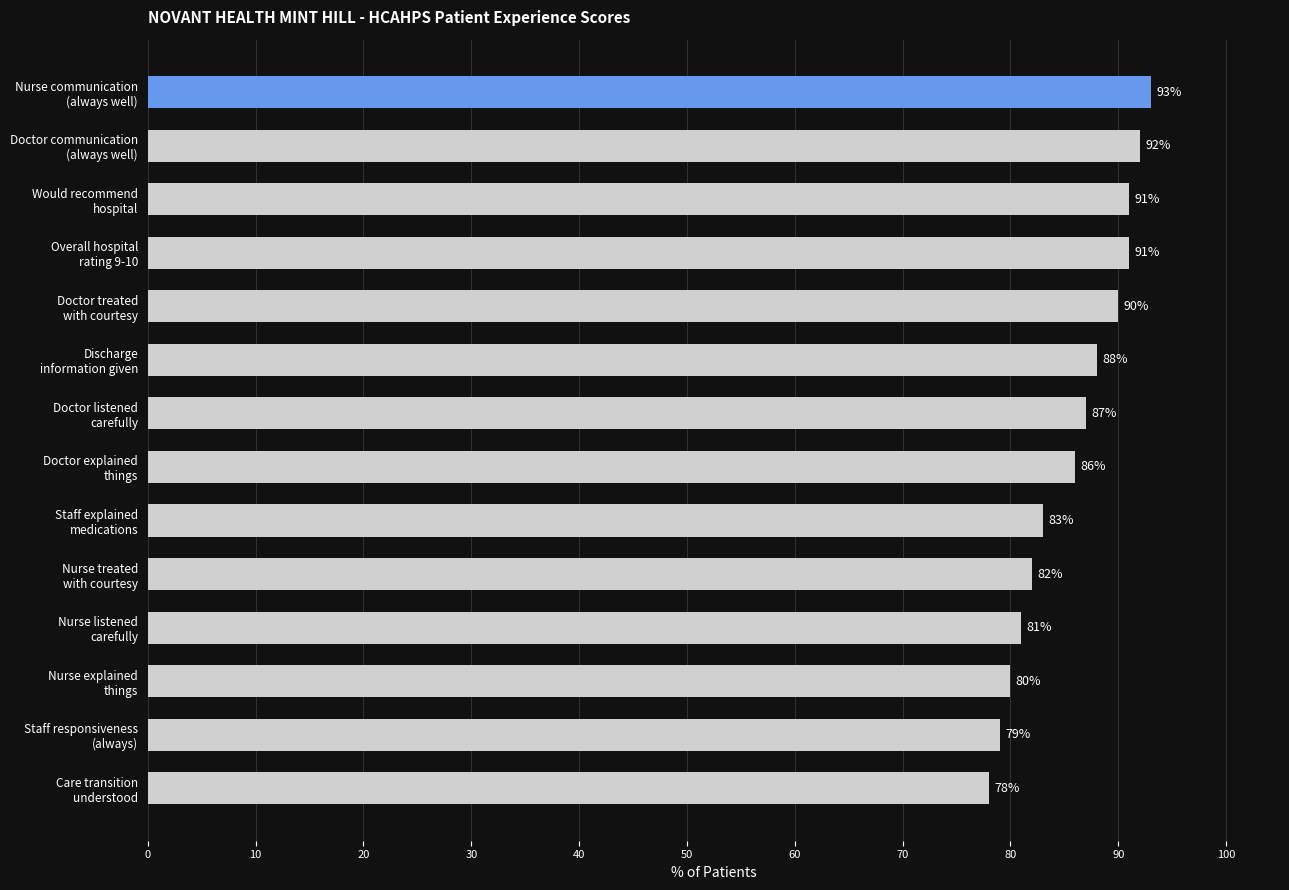

Reading bottom to top, transcribe all the data shown in this chart.

78	79	80	81	82	83	86	87	88	90	91	91	92	93